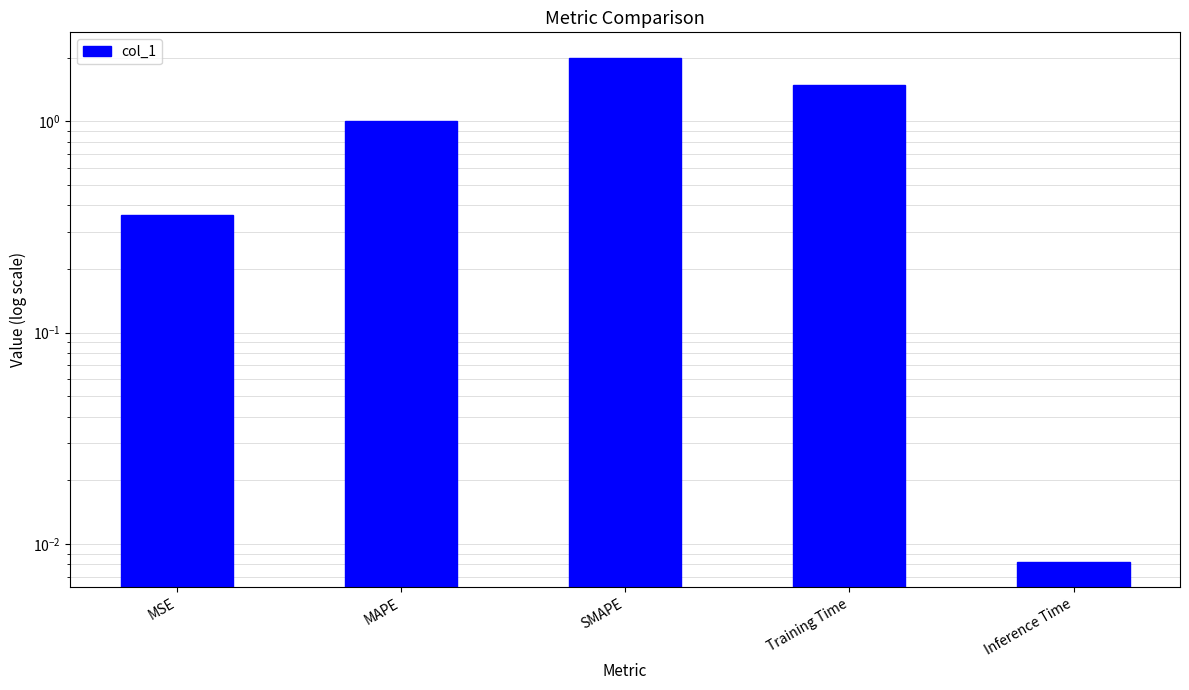

The chart shows a value of 0.2 at MSE. True or false?

False